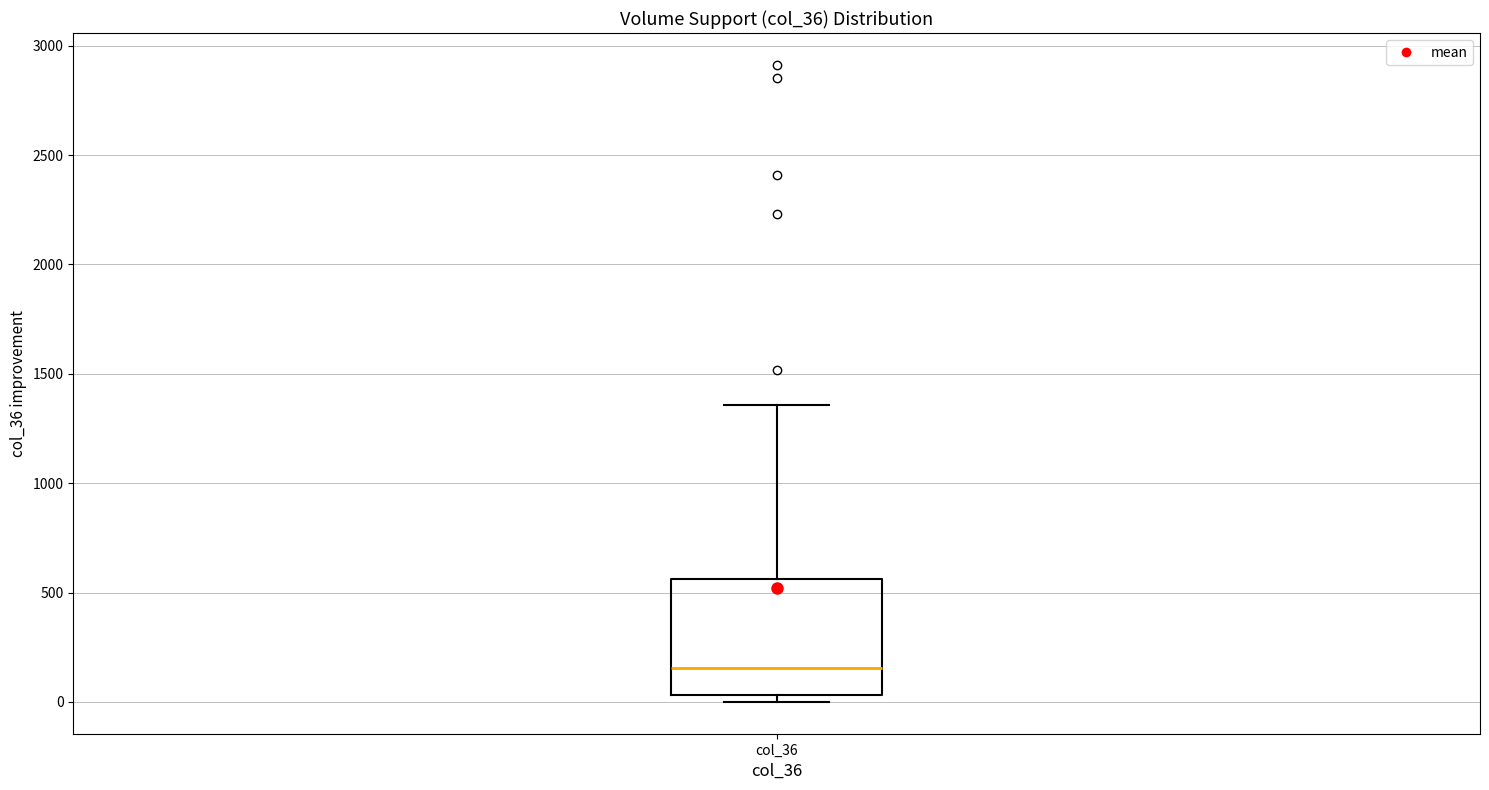

Where does the median line of the box for col_36 sit on the y-axis? The values are not printed on the chart, so give them approximately, as read against the axis.

150